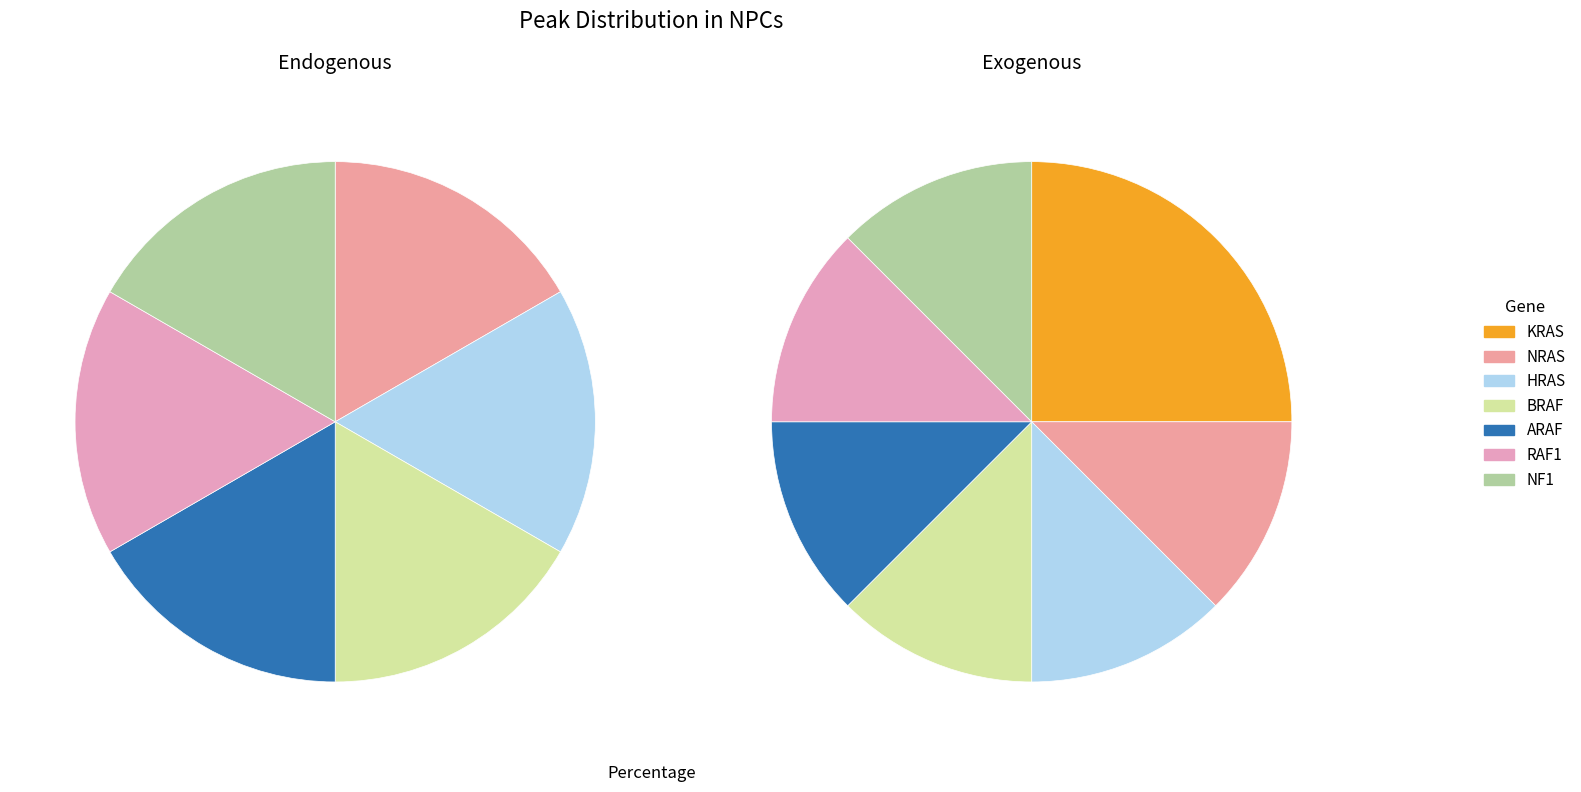

How many slices are in this pie chart?

7